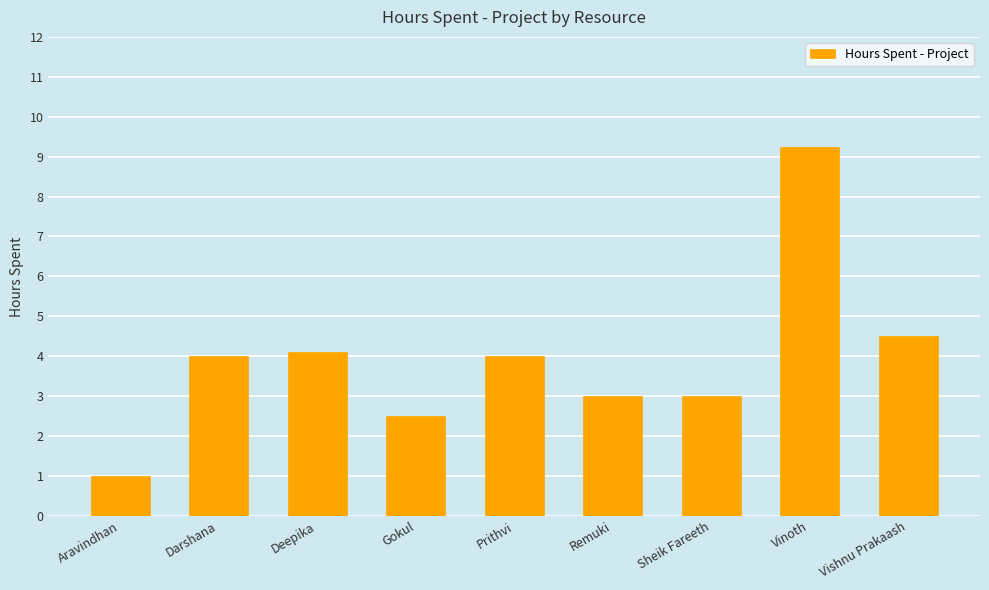

Are the bars grouped side by side (vs. stacked)?

No